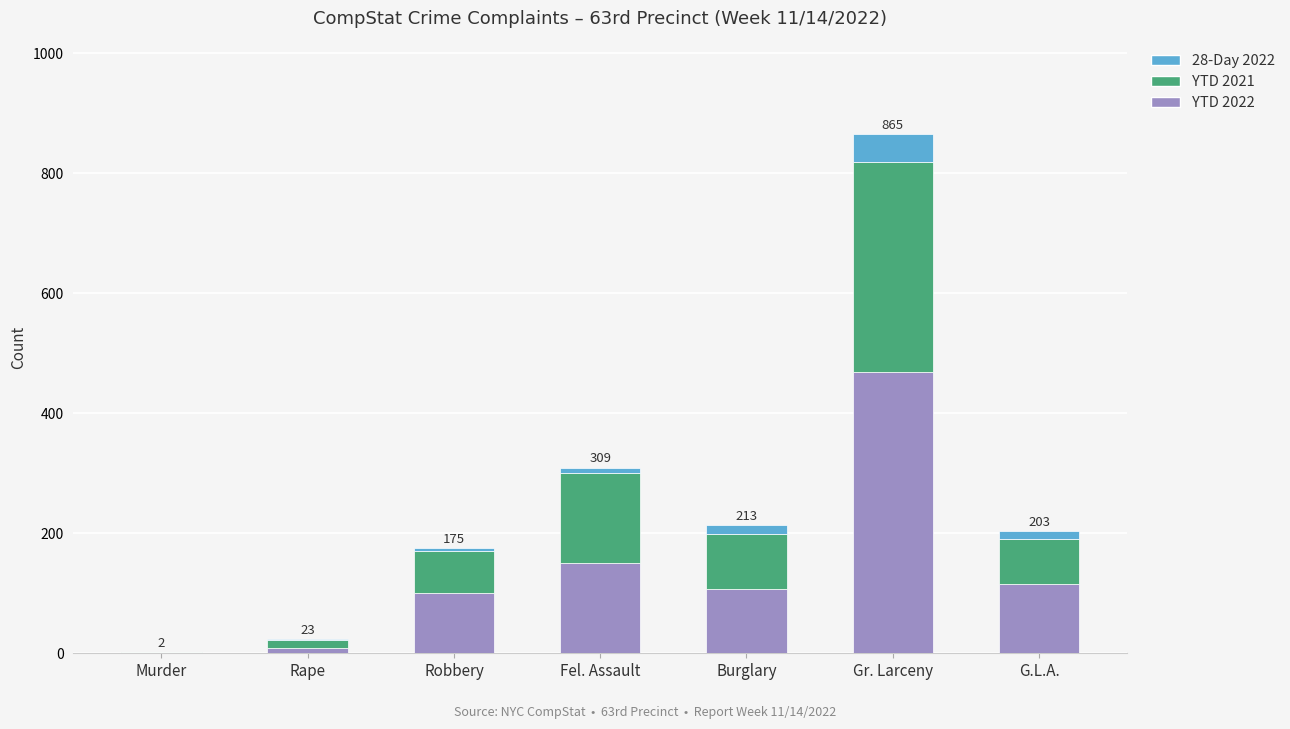

True or false: YTD 2022 has a value of 101 at Robbery.

True